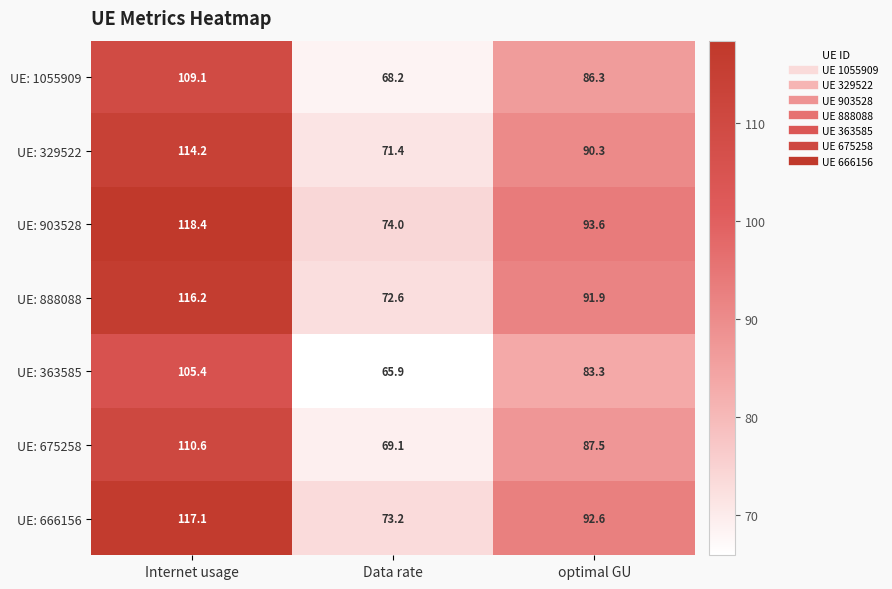

Rank the series by their maximum value, from lowest to highest.

UE: 363585, UE: 1055909, UE: 675258, UE: 329522, UE: 888088, UE: 666156, UE: 903528